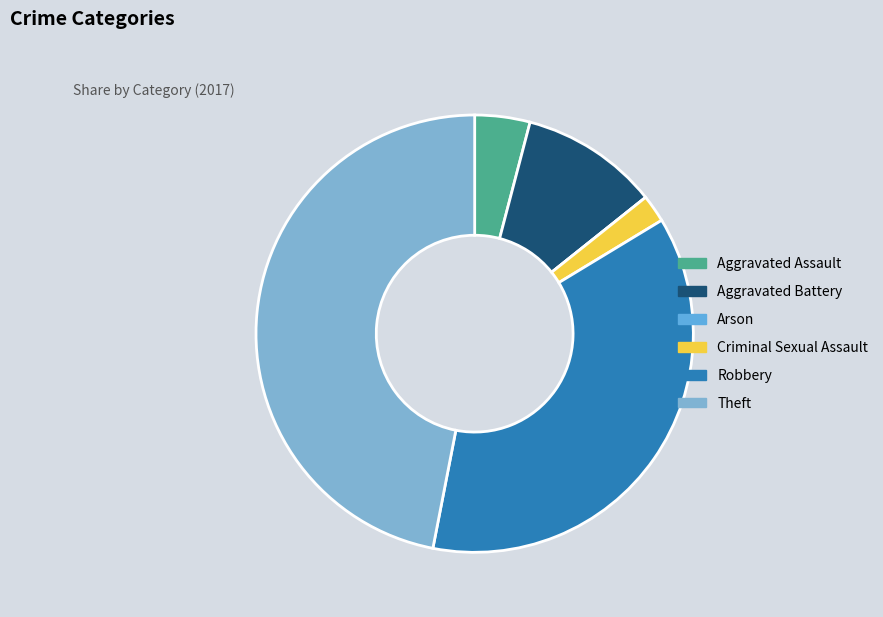

Which category has the smallest portion of the pie?

Arson